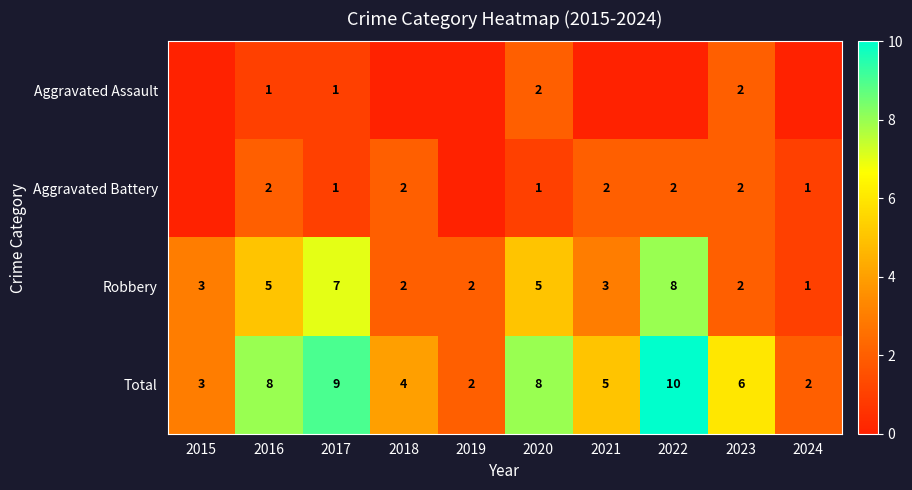

The value of Aggravated Battery at 2022 is 3. True or false?

False